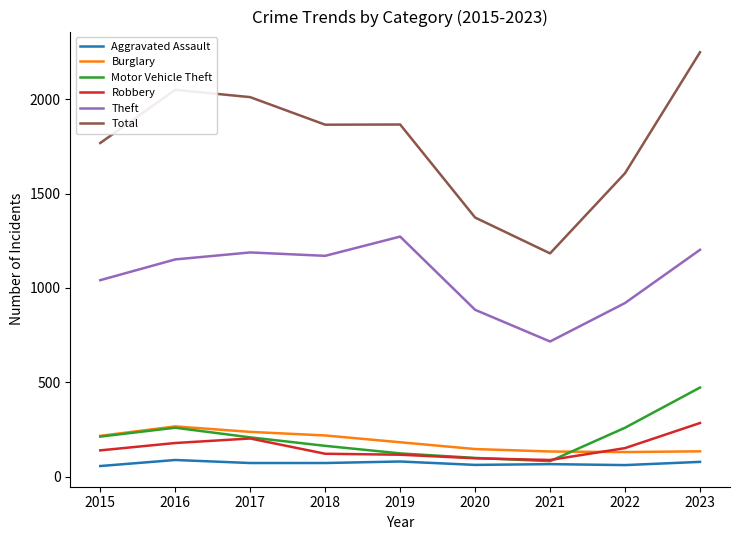

Which series has the widest spread of values?

Total